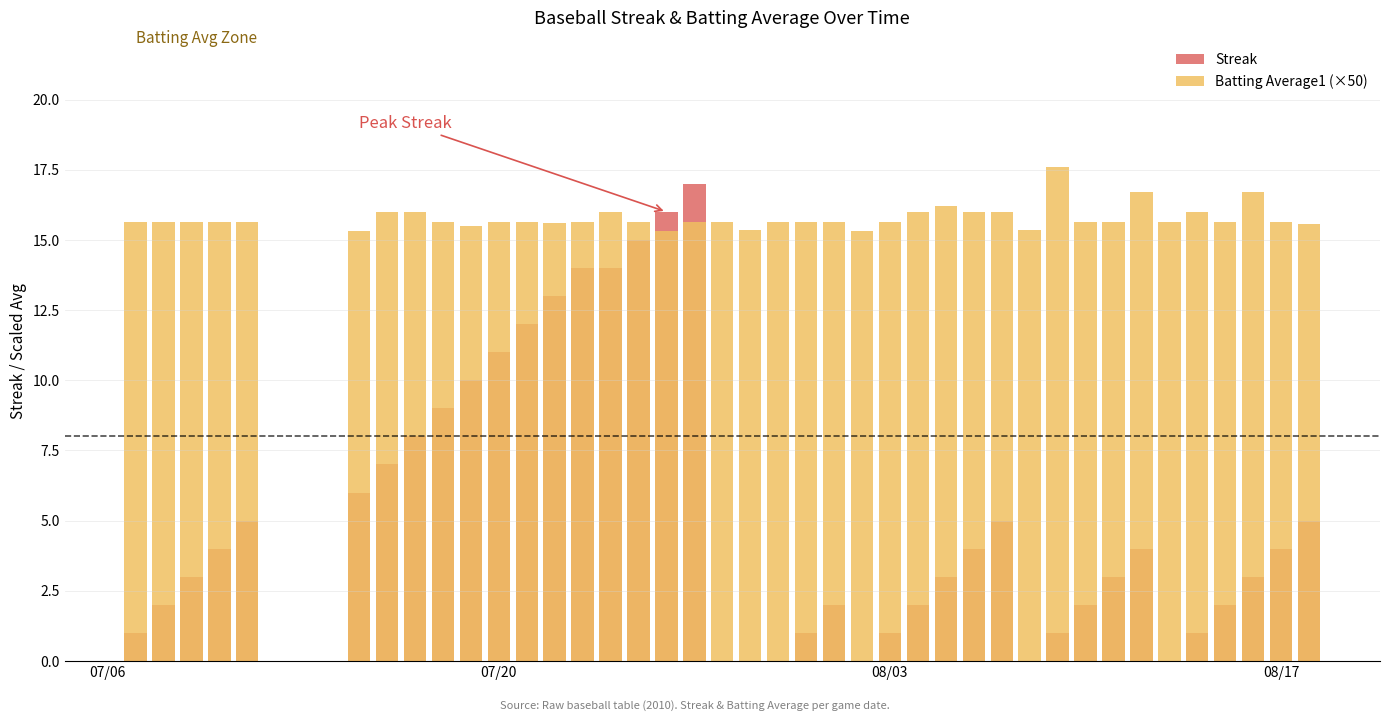

Is it true that Batting Average1 (×50) equals 22.7 at 12?

False